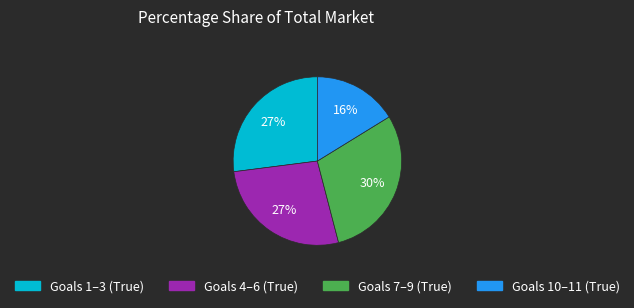

To the nearest percent, what is the average slice percentage?

25%